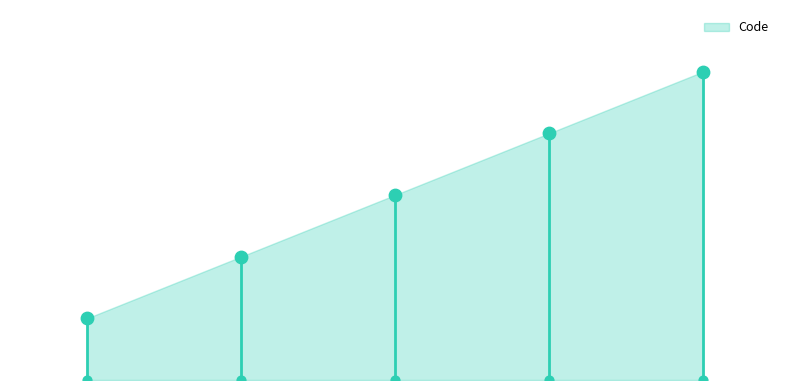

What is the ratio of the value at 1 to the value at 3?

0.5